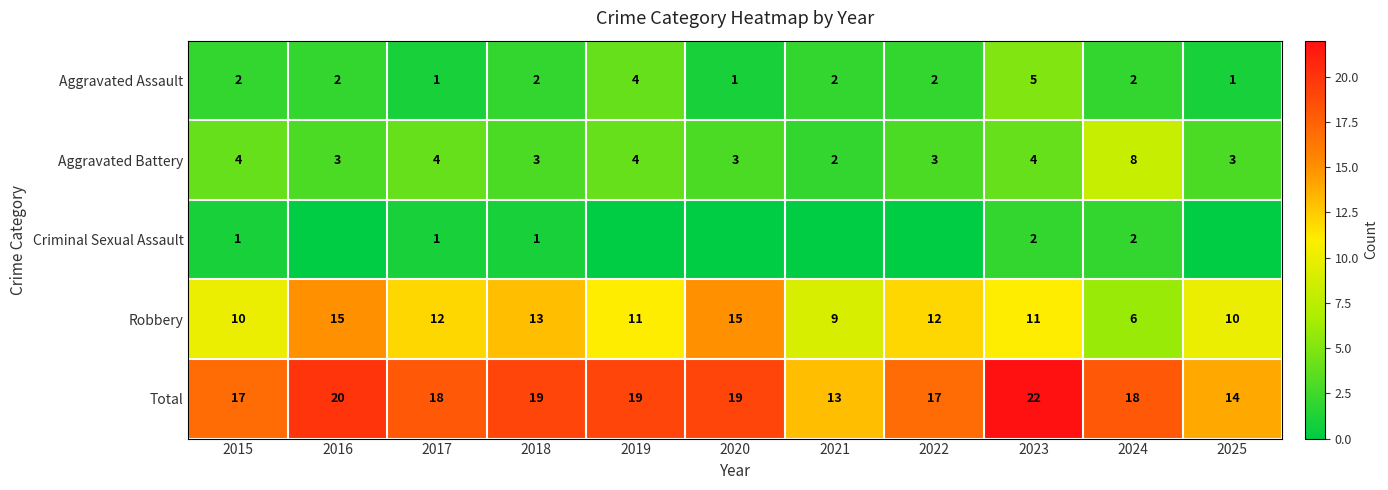

Which label corresponds to the smallest value in the chart?

2016